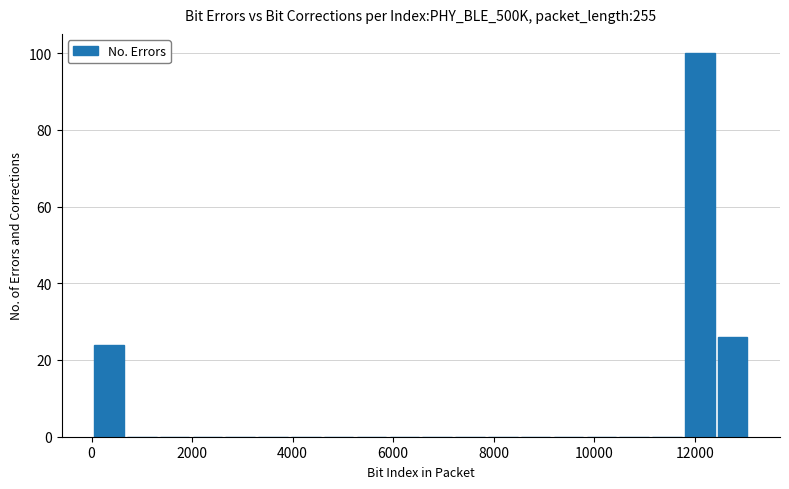

Around what value on the x-axis is the tallest bar? Give the approximate position of its centre, as read against the axis.

12000